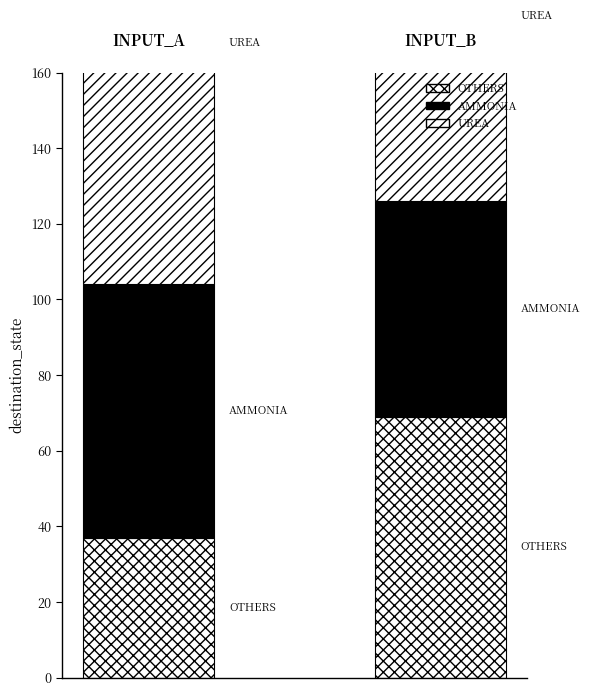

The value of UREA at 1 is 98. True or false?

True